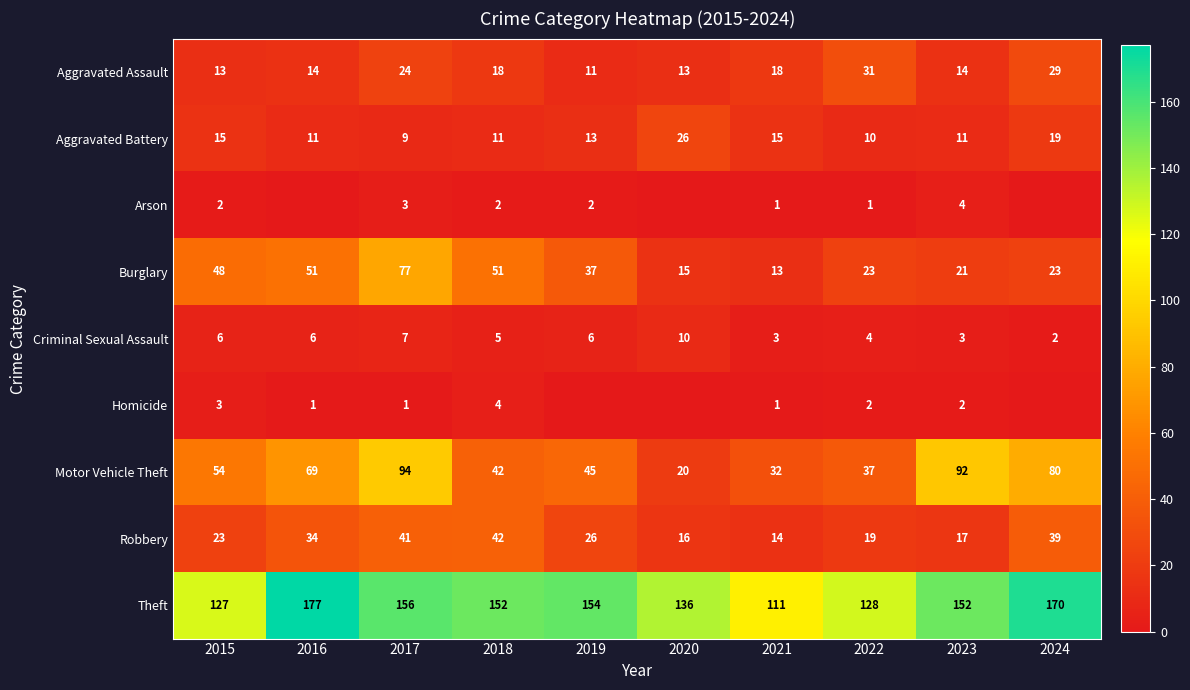

True or false: Theft has a value of 152 at 2018.

True